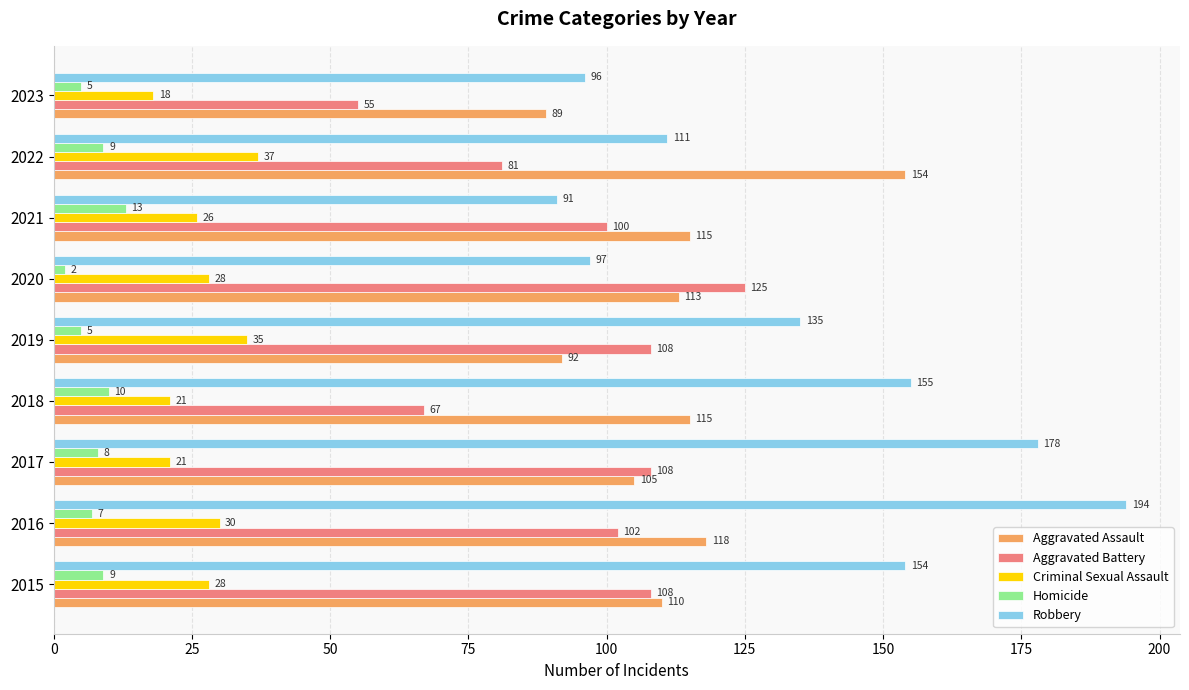

How many distinct data groups are displayed?

5